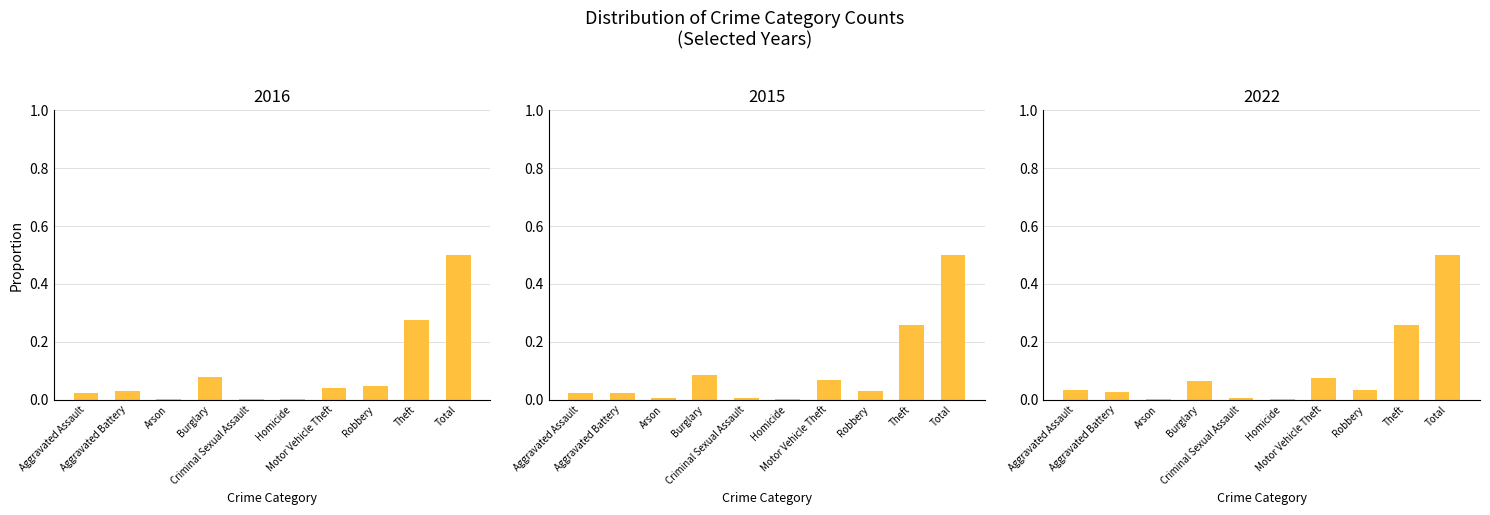

How many groups of bars are there?

10